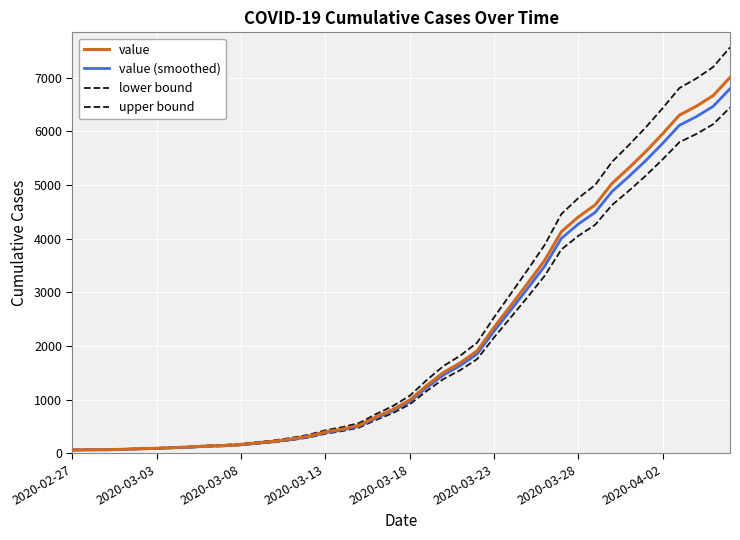

True or false: value (smoothed) and value cross at least once.

False